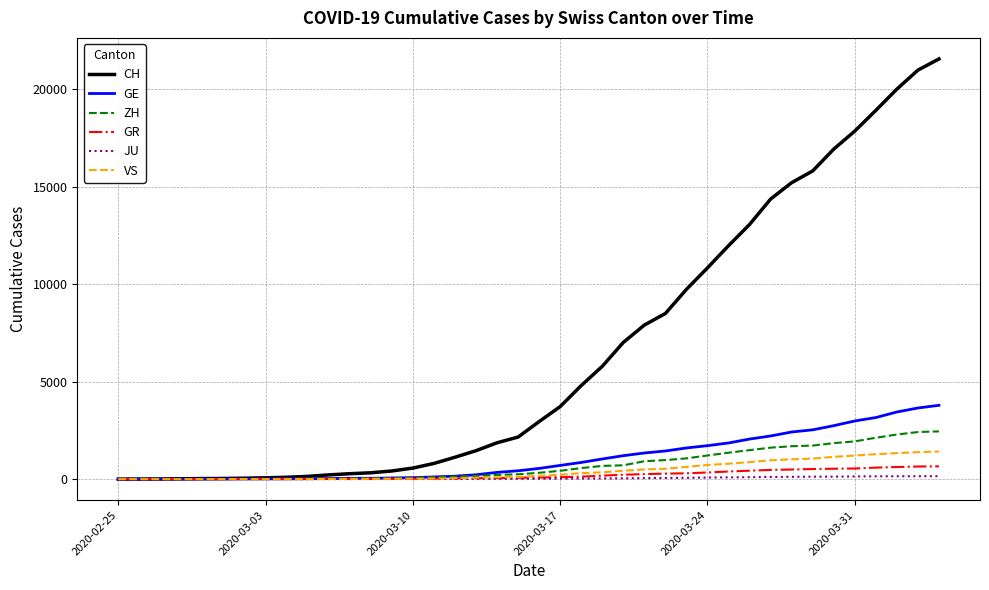

Which series has the largest total across all categories?

CH